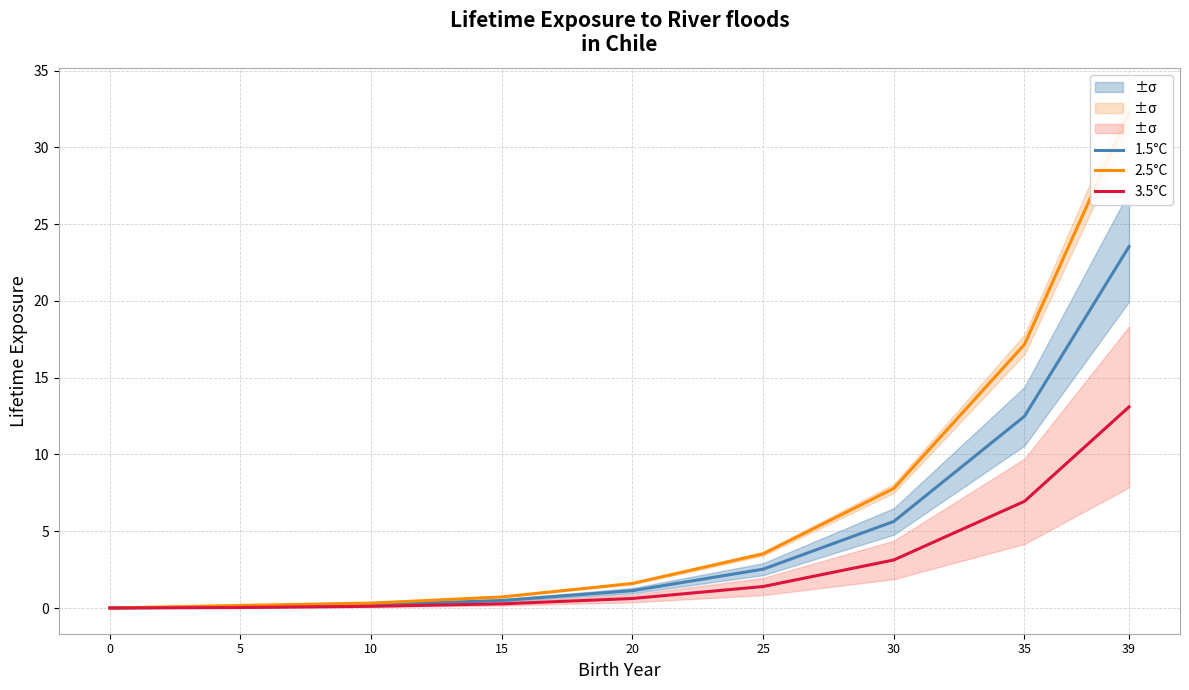

List the series in order of their peak value, lowest first.

3.5°C, 1.5°C, 2.5°C